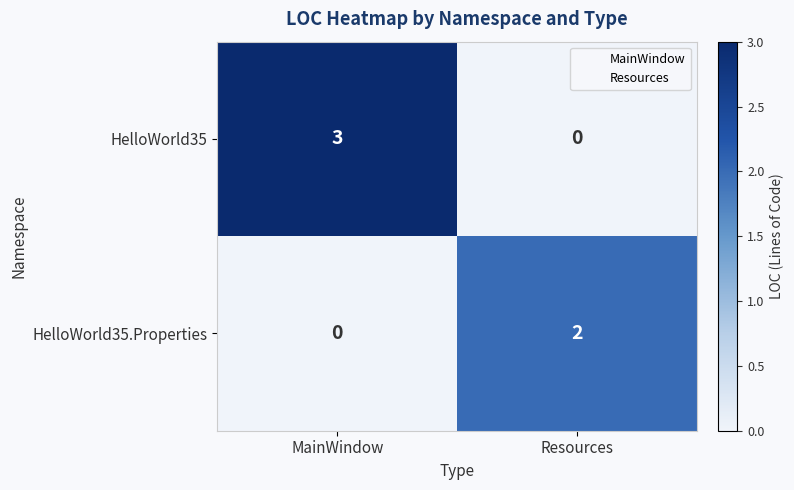

List the series in order of their peak value, highest first.

HelloWorld35, HelloWorld35.Properties